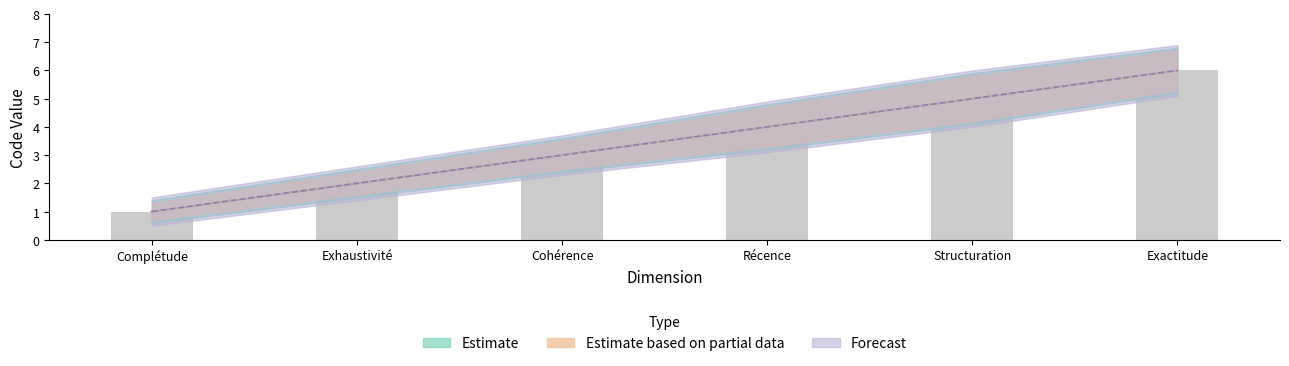

What is the difference between the maximum and minimum values in the Estimate series?

5